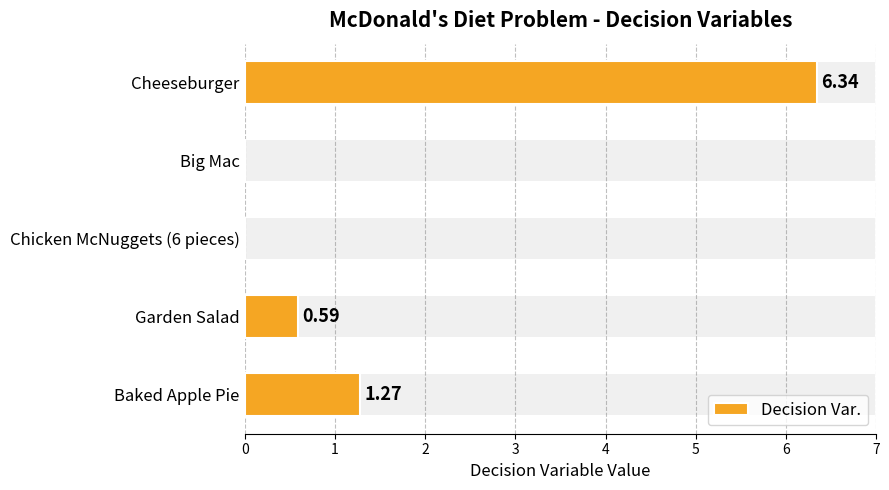

What is the sum of the values at Cheeseburger and Garden Salad?

6.9